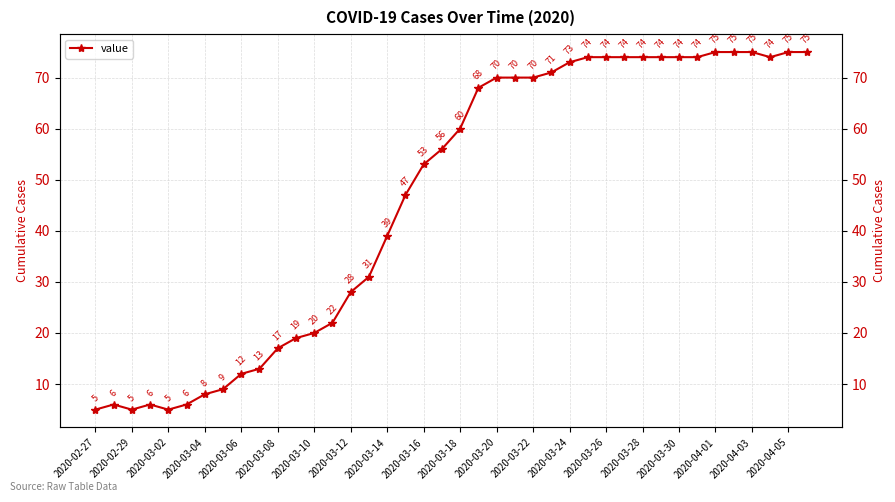

How many points are lower than both their immediate neighbors (excluding endpoints)?

3